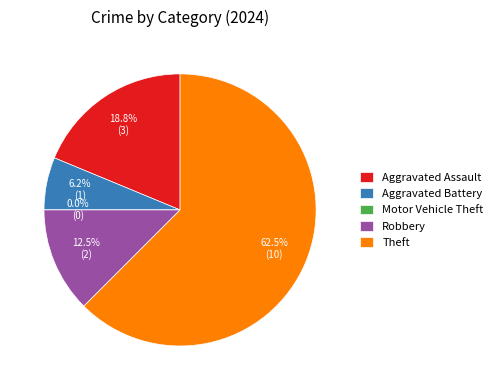

Is it true that Aggravated Assault is 19% of the pie?

True